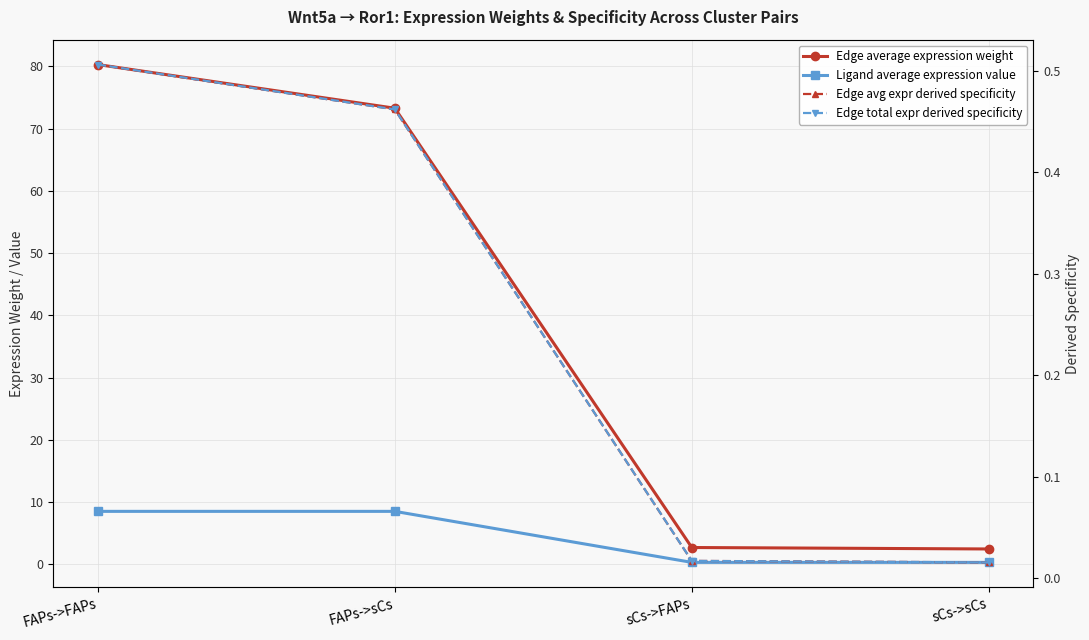

True or false: Ligand average expression value and Edge average expression weight intersect in this chart.

False